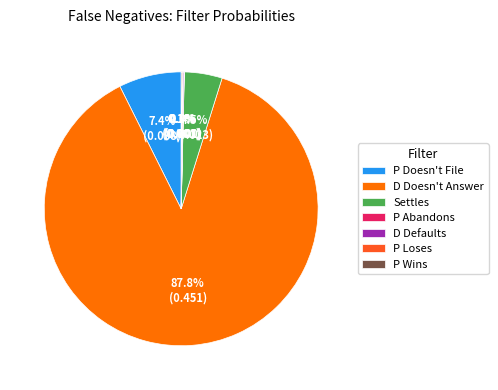

Between Settles and D Doesn't Answer, which is larger?

D Doesn't Answer